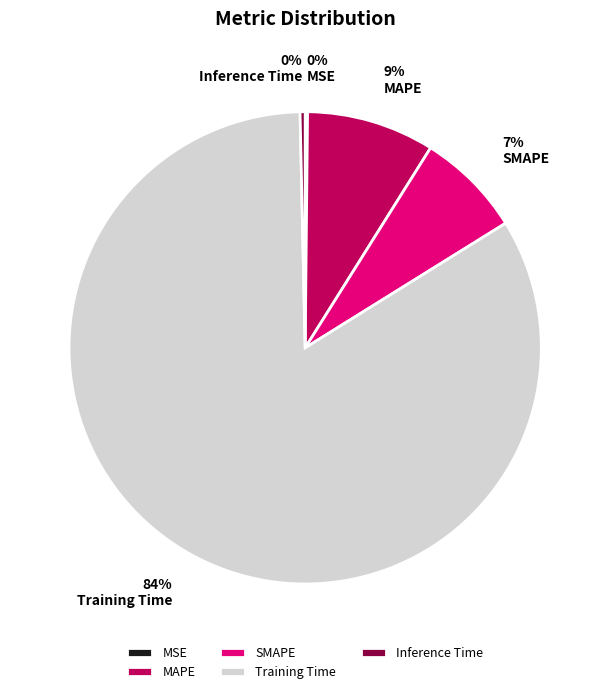

True or false: SMAPE accounts for 1% of the total.

False